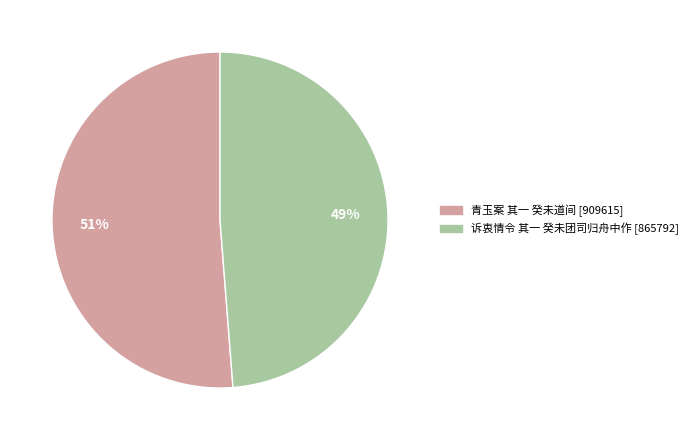

To the nearest percent, what is the combined percentage of 青玉案 其一 癸未道间 and 诉衷情令 其一 癸未团司归舟中作?

100%